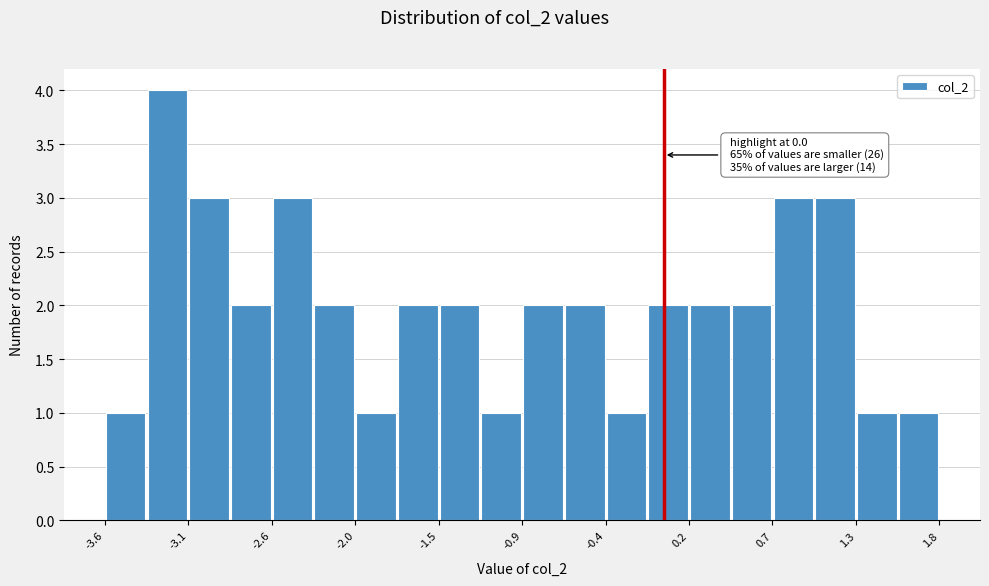

Read against the x-axis, roughly where is the centre of the tallest bar?

-3.2